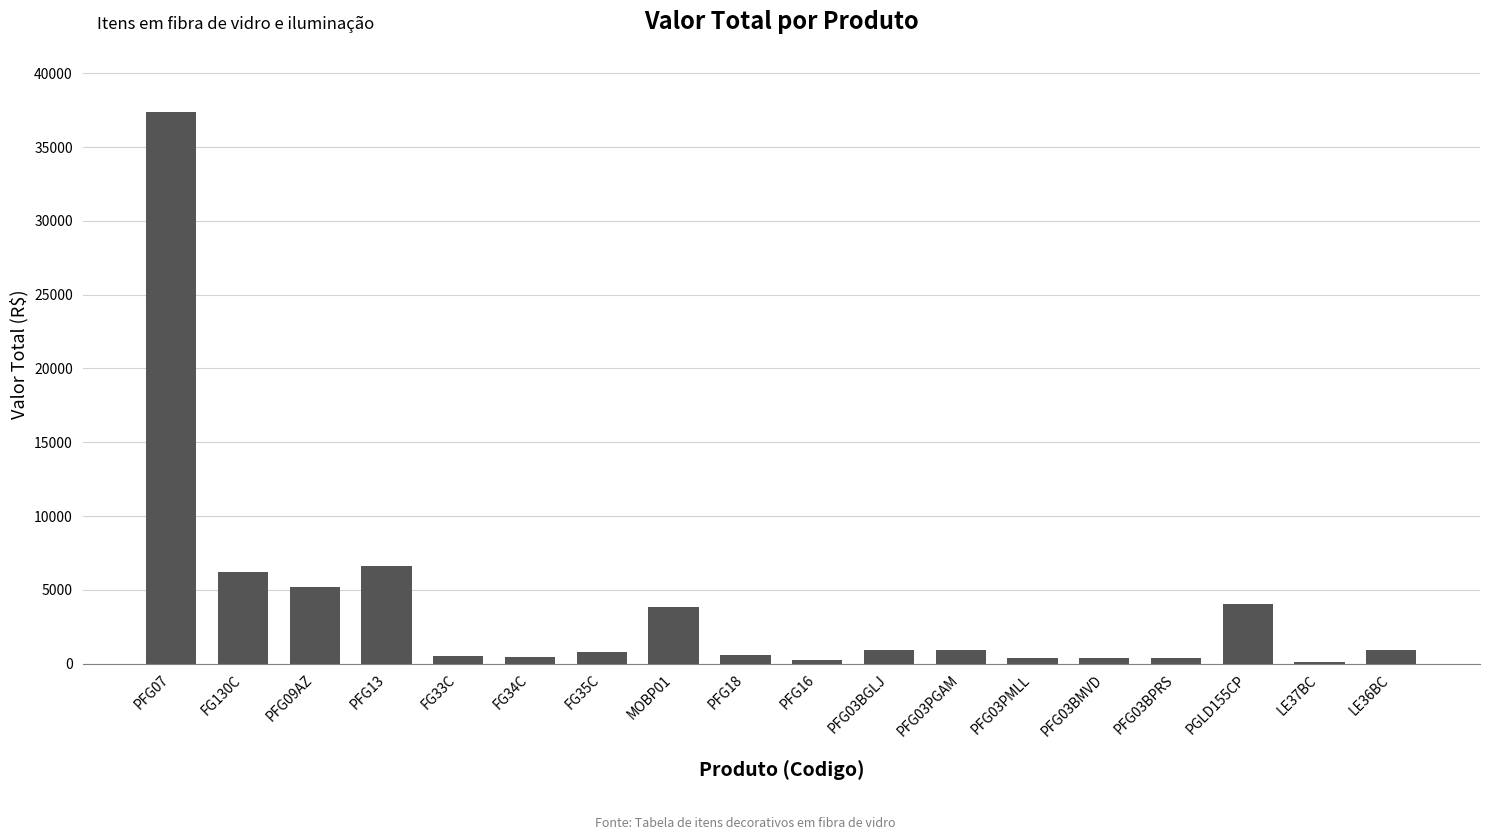

What is the average value?

3894.6